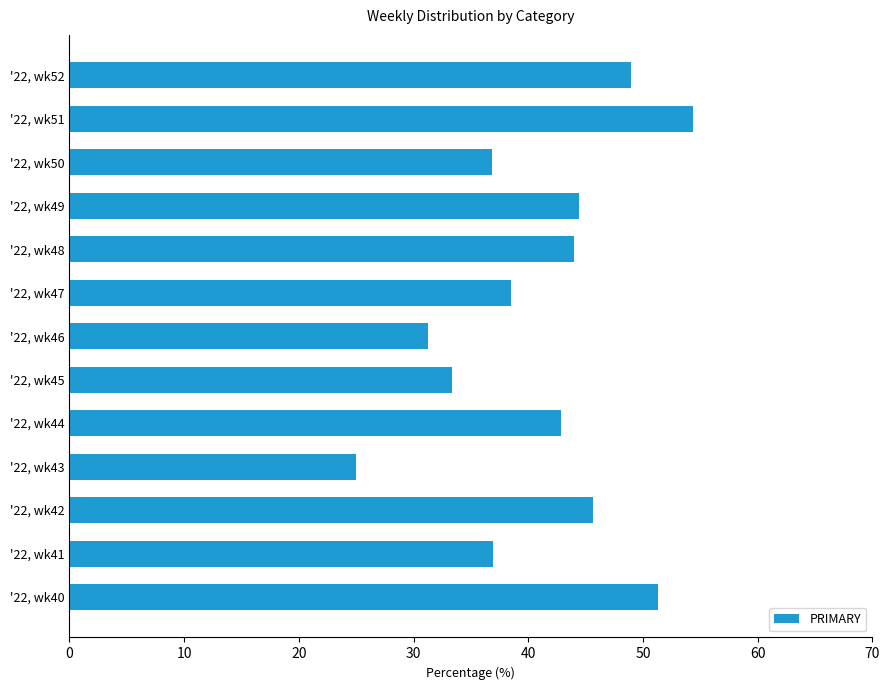

How many data points does each series have?

13